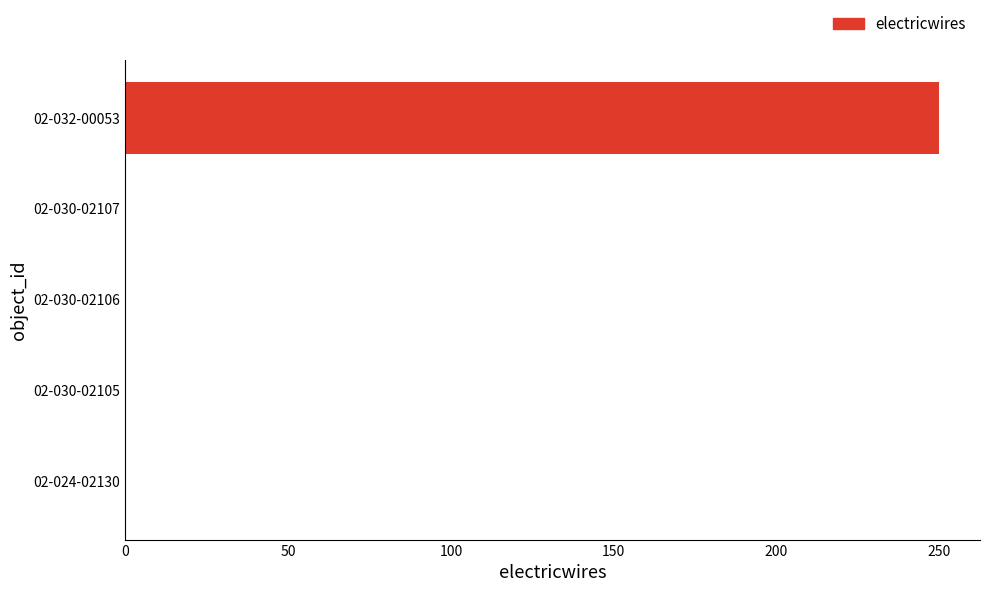

True or false: the data shows 250 at 02-032-00053.

True